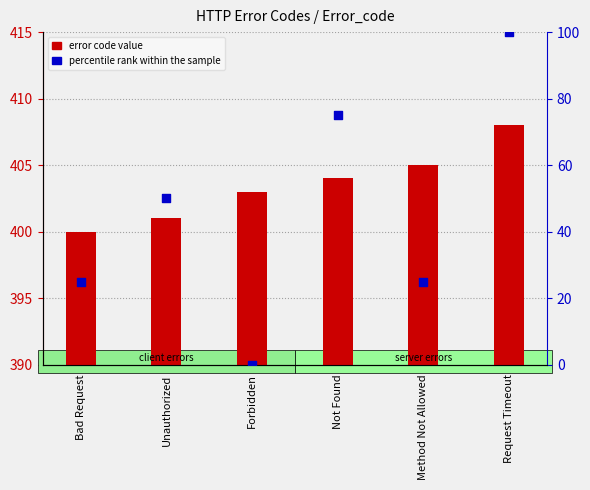

Which series contains the lowest Y value?

percentile rank within the sample